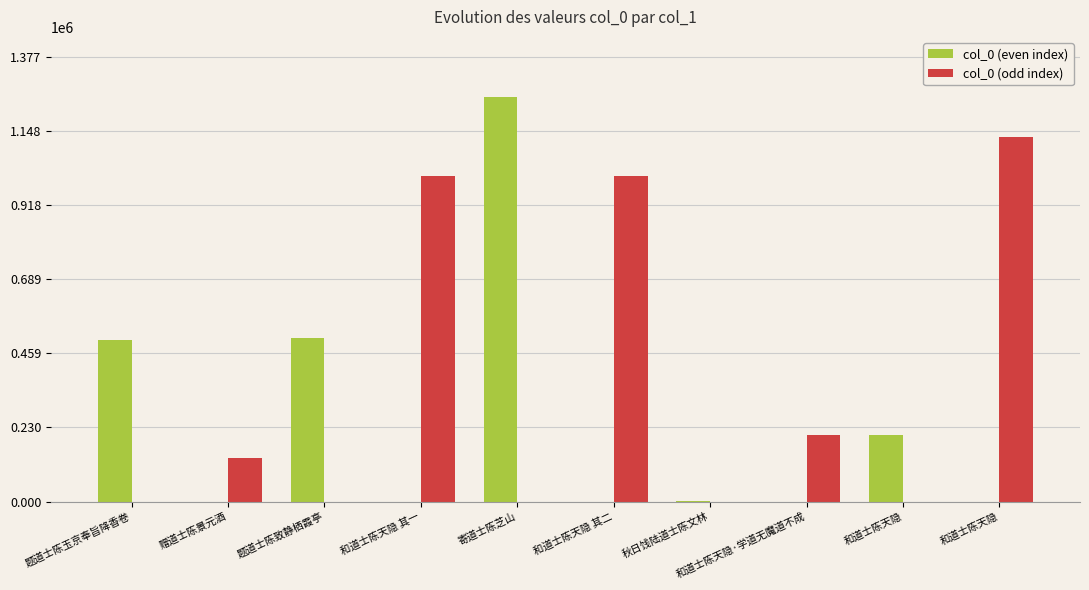

What are all the series names shown in the legend?

col_0 (even index), col_0 (odd index)